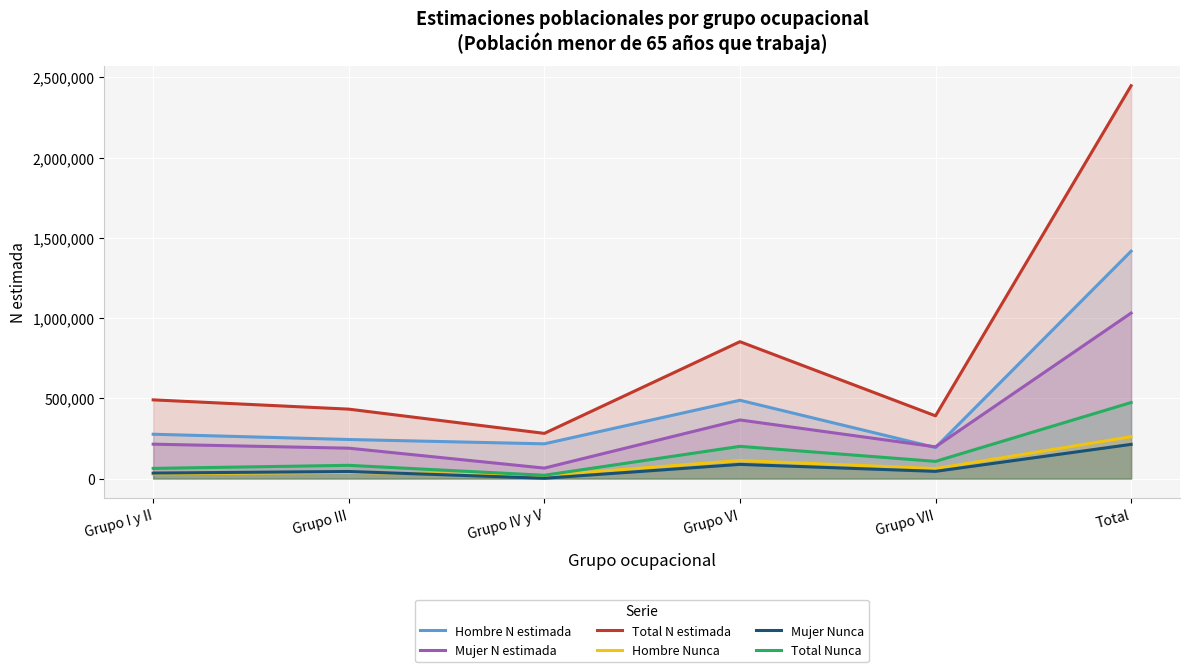

How many lines are shown in the chart?

6